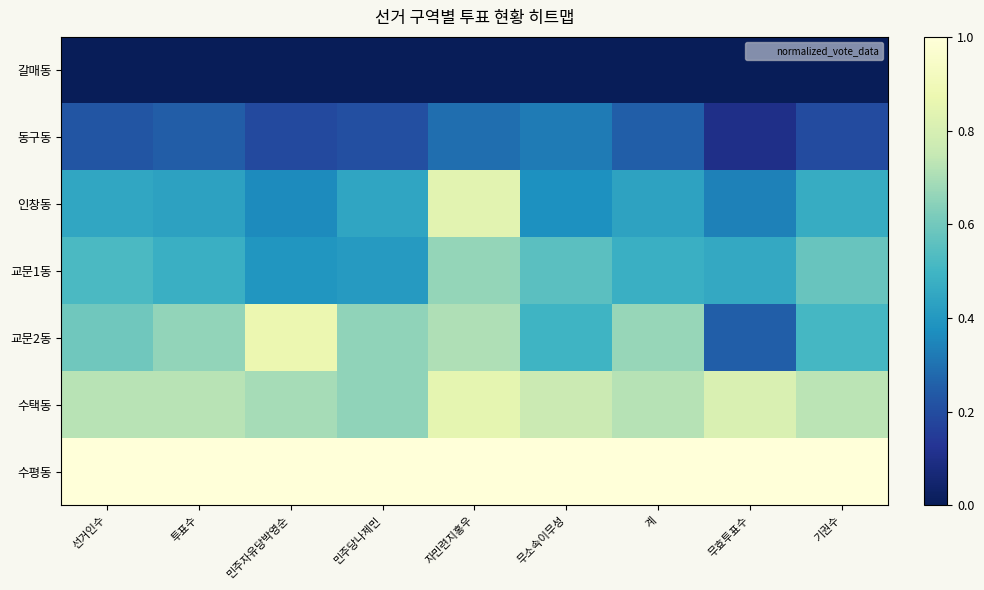

Which label corresponds to the largest value in the chart?

선거인수